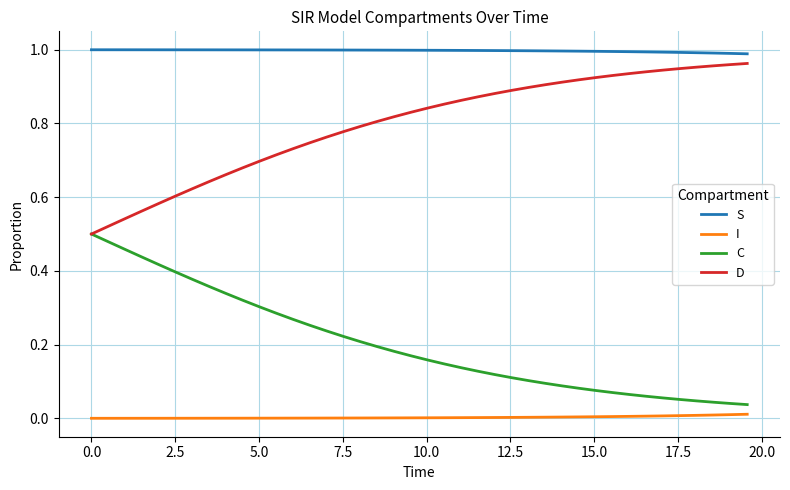

True or false: C and S cross at least once.

False